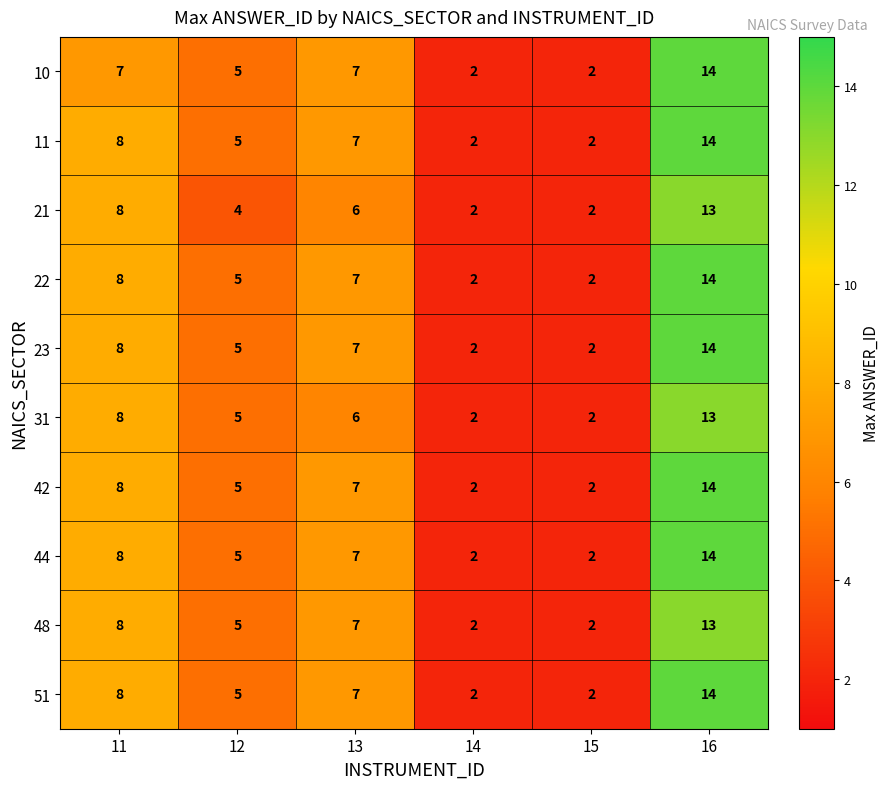

At which label does 31 first exceed 6?

11